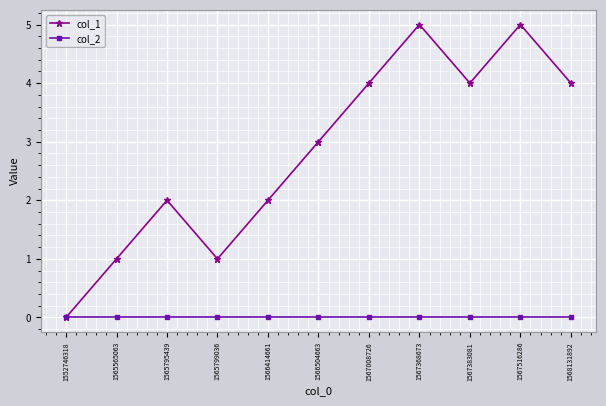

What is the sum of the col_1 values at 1566414661 and 1566504663?

5